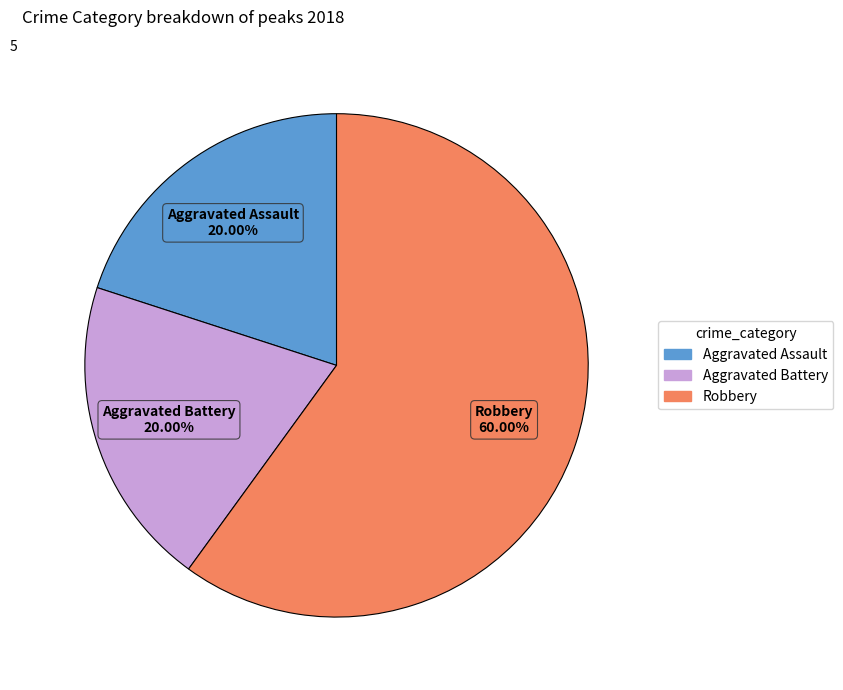

To the nearest percent, what is the difference between the Robbery and Aggravated Battery slice percentages?

40%